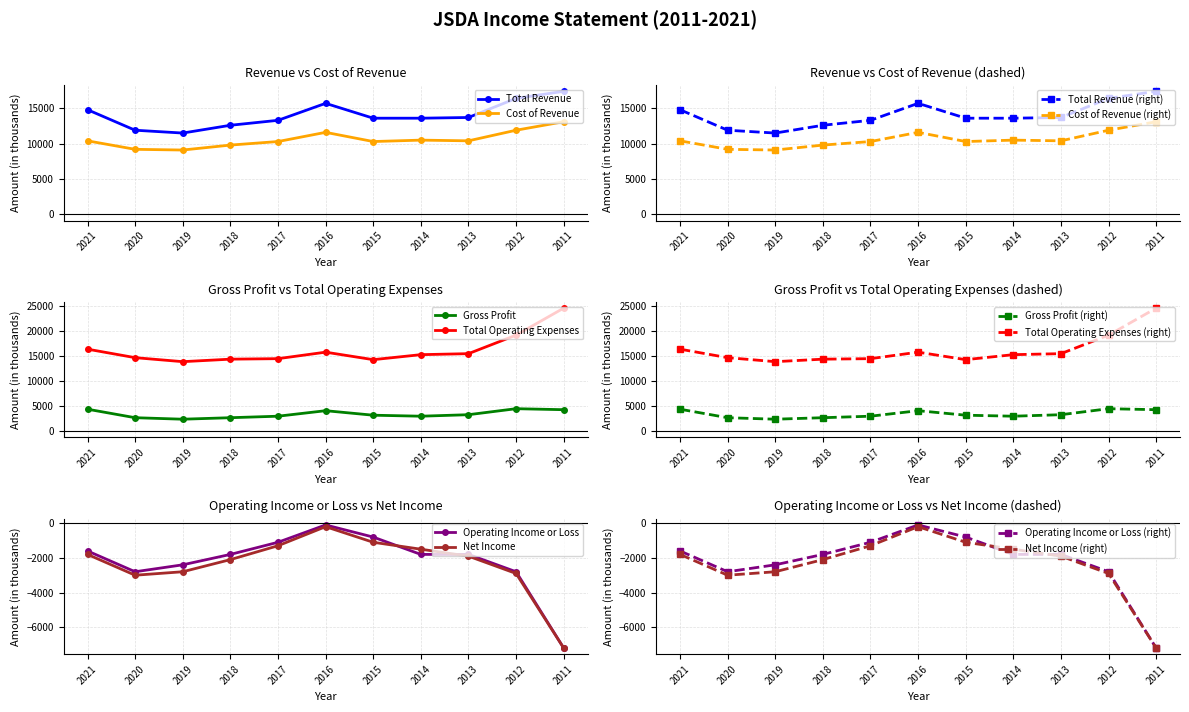

What is the difference between the Net Income values at 2017 and 2019?

1500